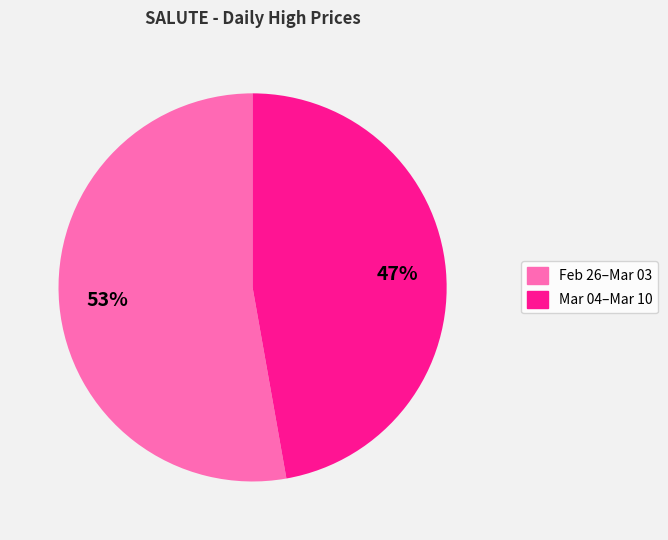

To the nearest percent, what is the average slice percentage?

50%